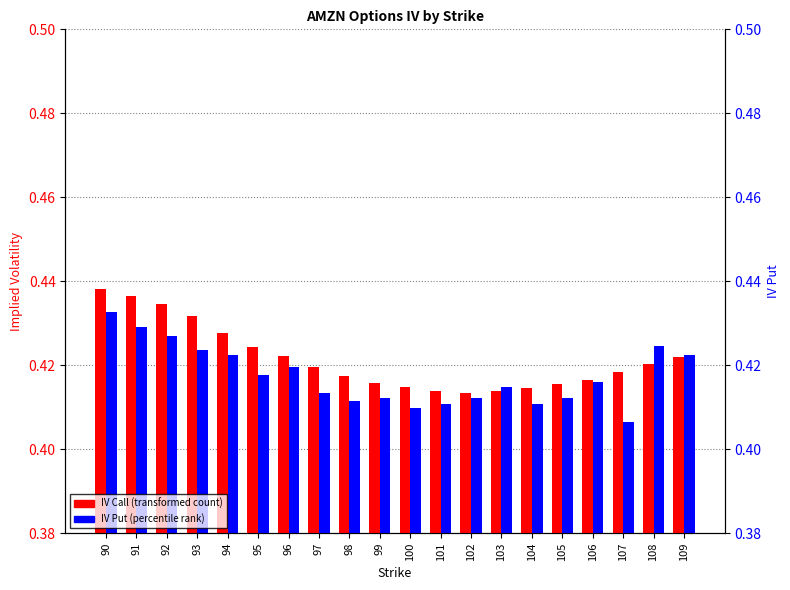

What are all the series names shown in the legend?

IV Call, IV Put